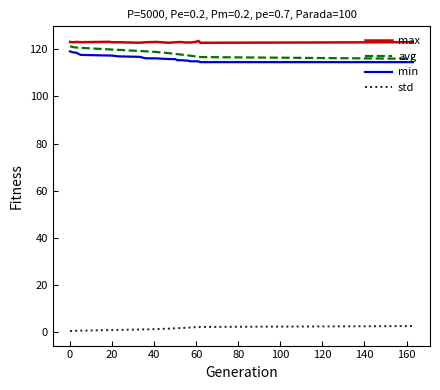

True or false: max and std intersect in this chart.

False